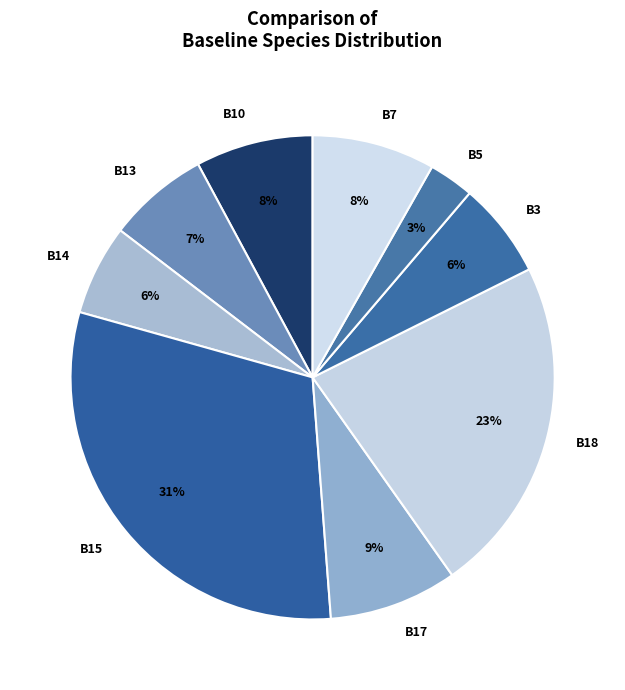

Is it true that B13 is 7% of the pie?

True